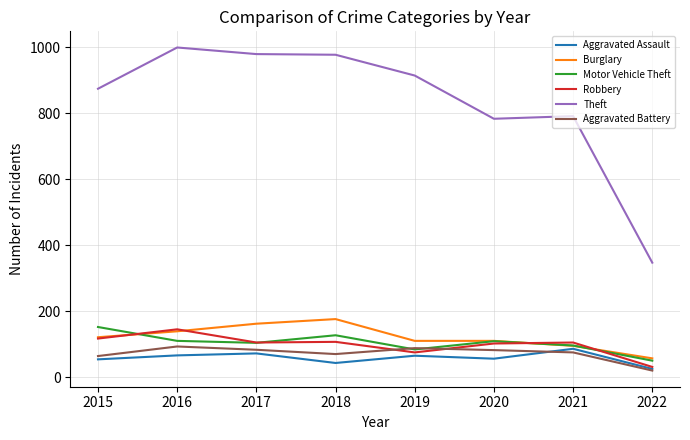

How many interior local valleys does the Aggravated Assault series have?

2